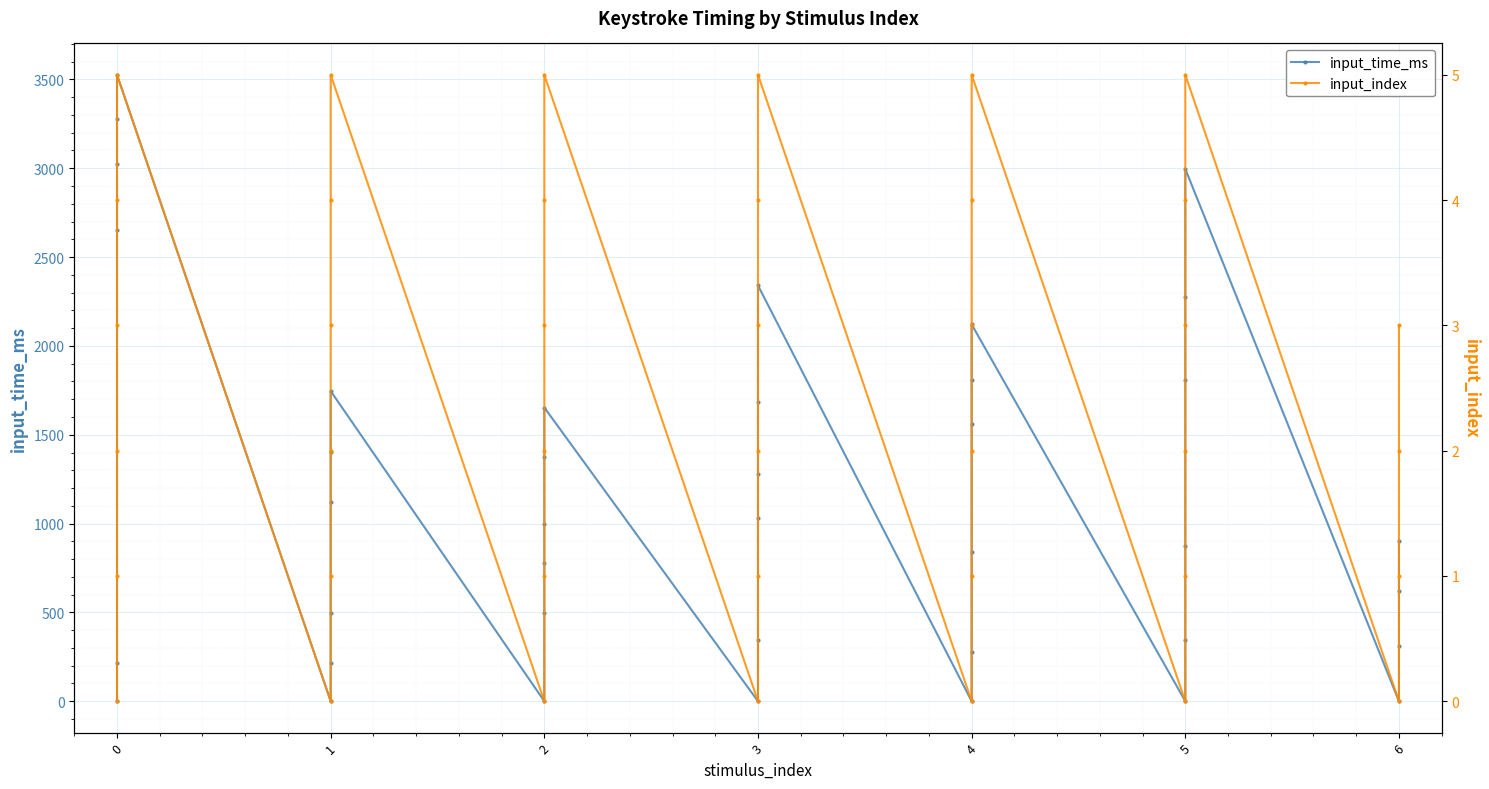

True or false: input_time_ms and input_index intersect in this chart.

False